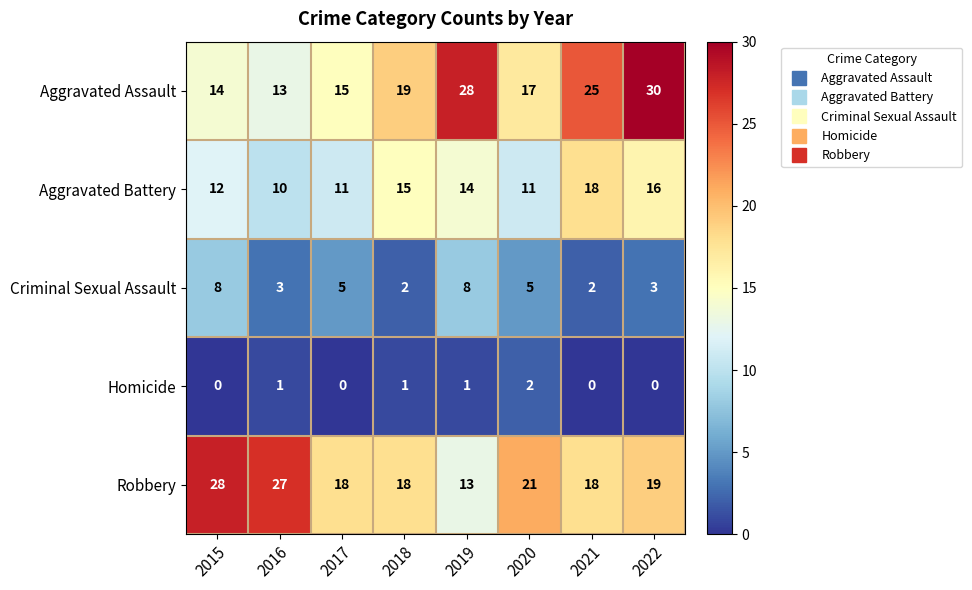

List the series in order of their peak value, lowest first.

Homicide, Criminal Sexual Assault, Aggravated Battery, Robbery, Aggravated Assault